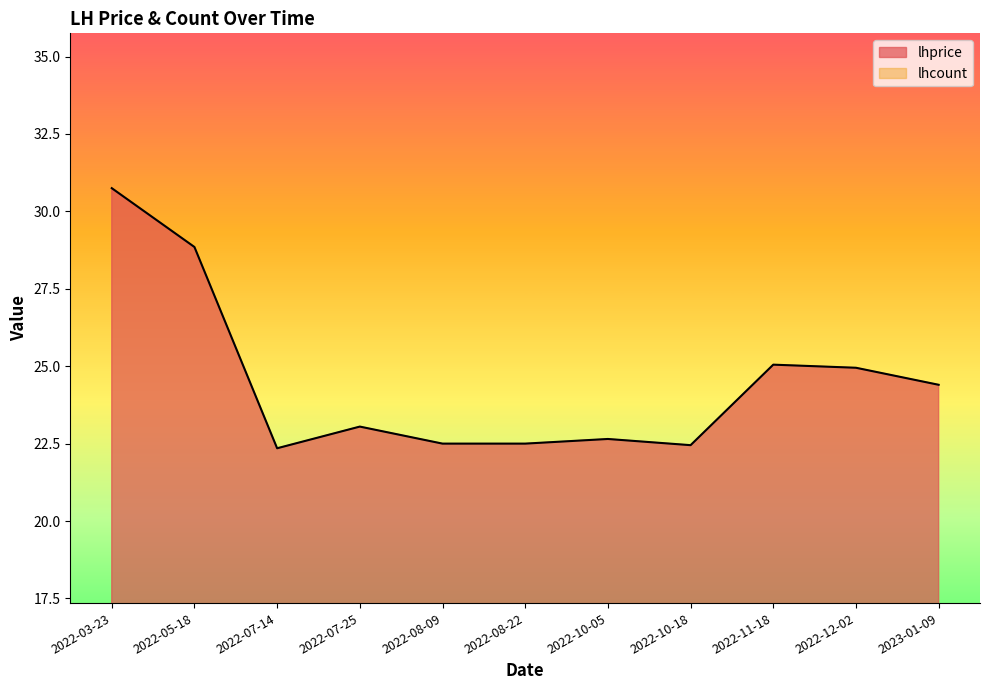

Which has a higher value, 2022-08-09 or 2022-05-18?

2022-05-18